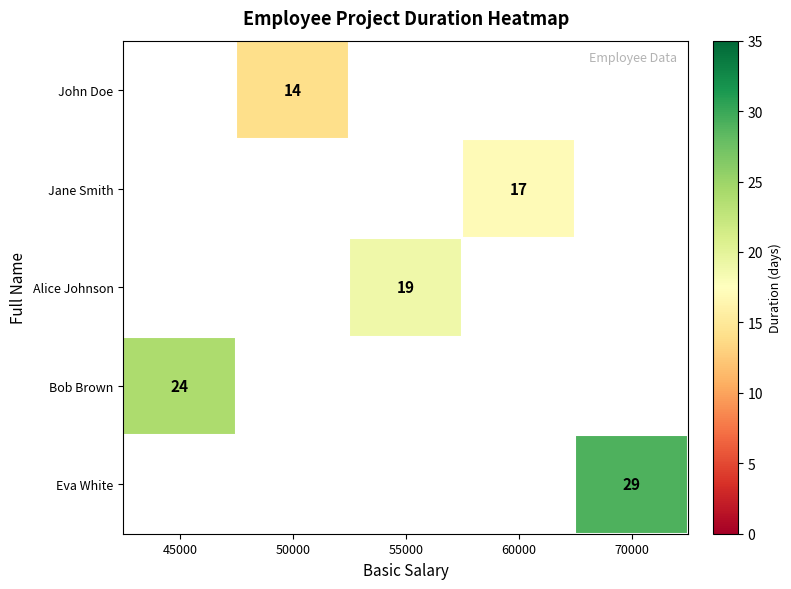

What is the smallest value displayed?

14.0